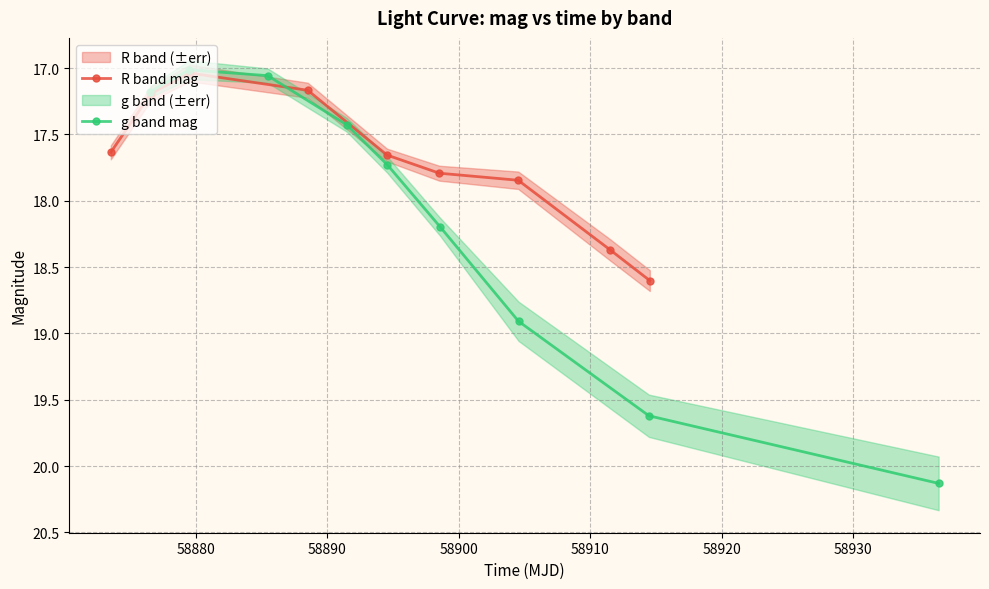

Is this an area chart (filled region under the line)?

No